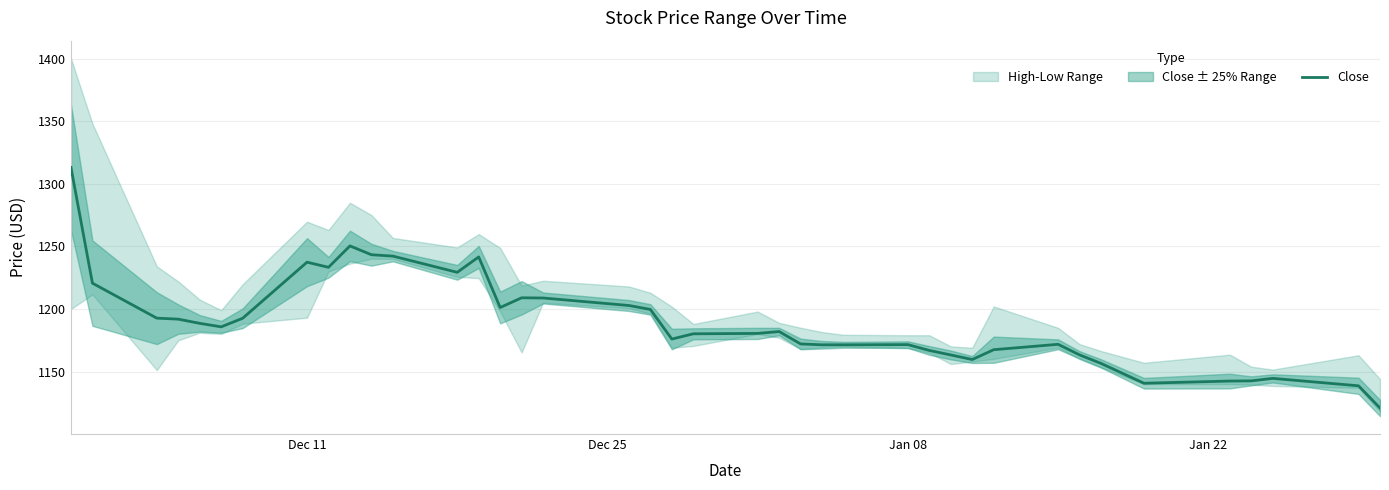

What is the highest value of the Close series?

1313.0